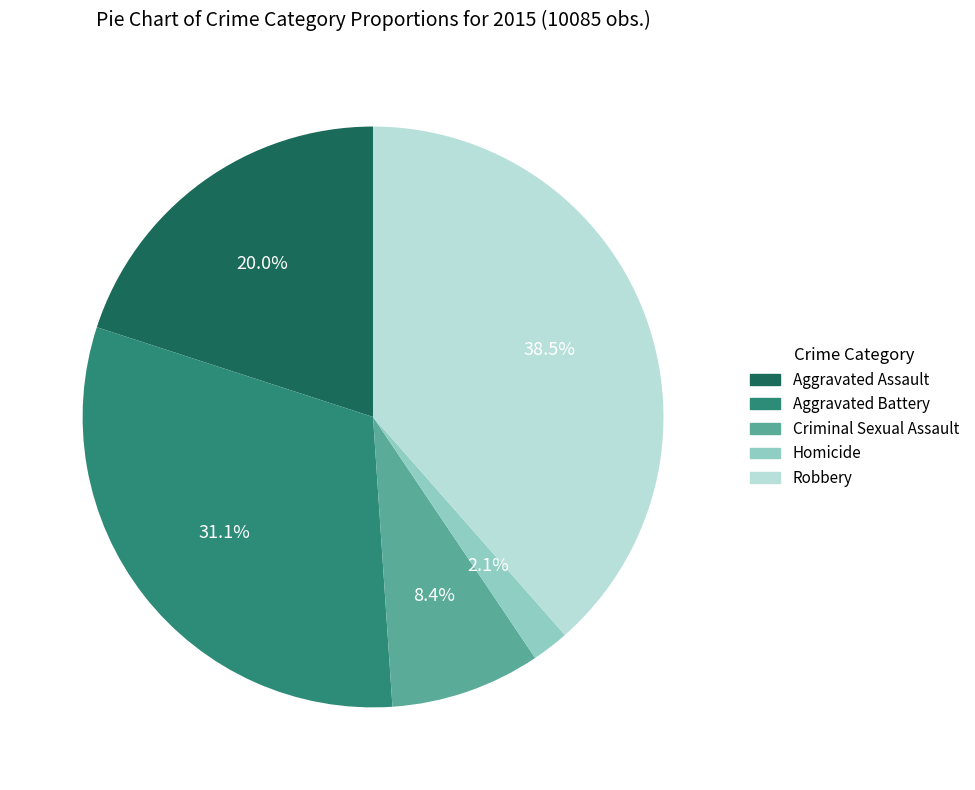

The Criminal Sexual Assault slice represents 1% of the pie. True or false?

False